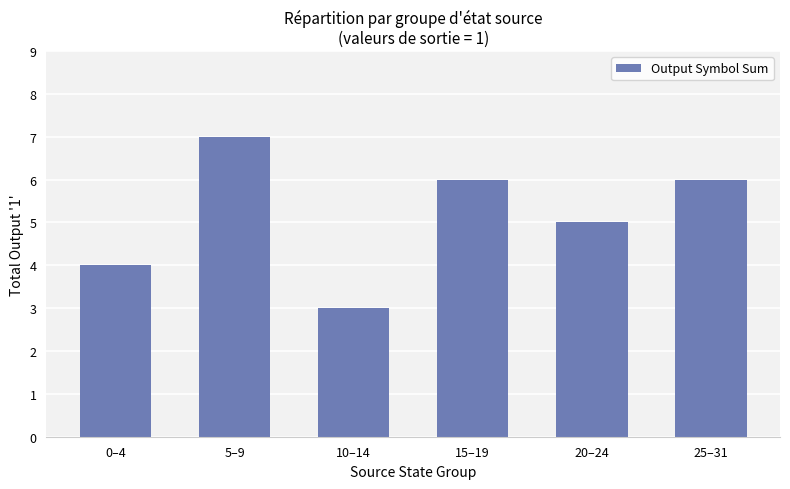

What is the change in value from 5–9 to 10–14?

-4